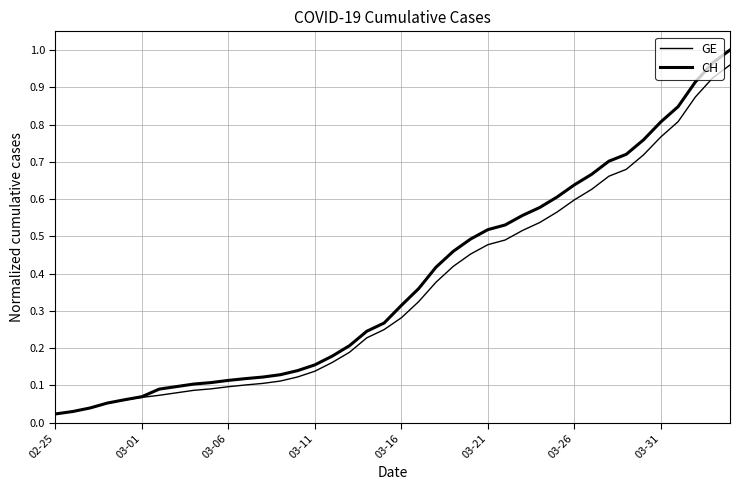

True or false: CH and GE intersect in this chart.

False